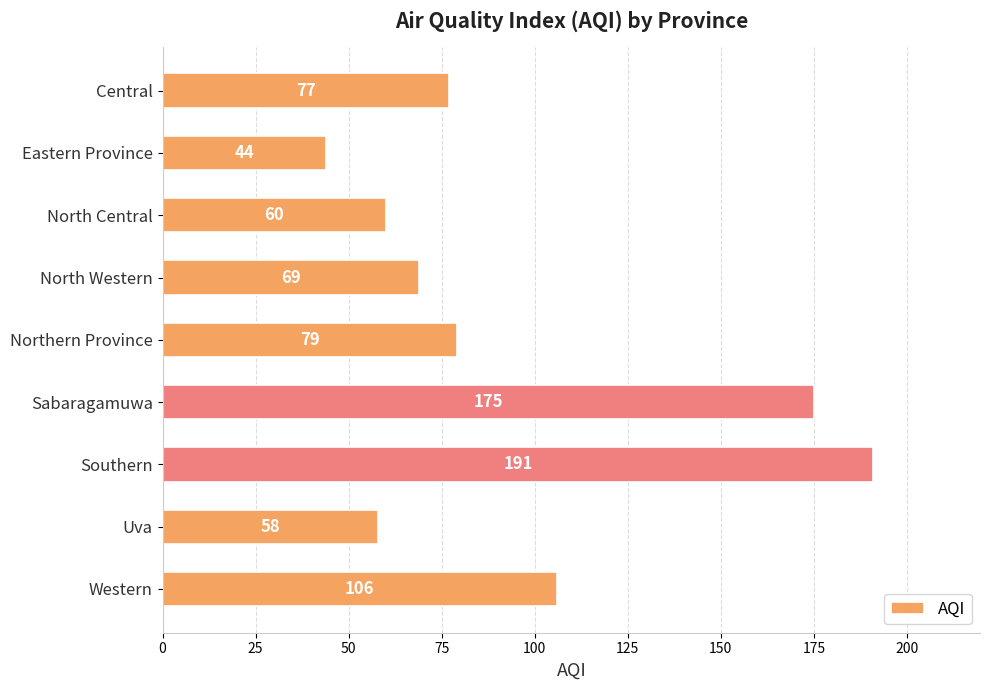

Reading bottom to top, what are all the values shown in this chart?

Western=106	Uva=58	Southern=191	Sabaragamuwa=175	Northern Province=79	North Western=69	North Central=60	Eastern Province=44	Central=77